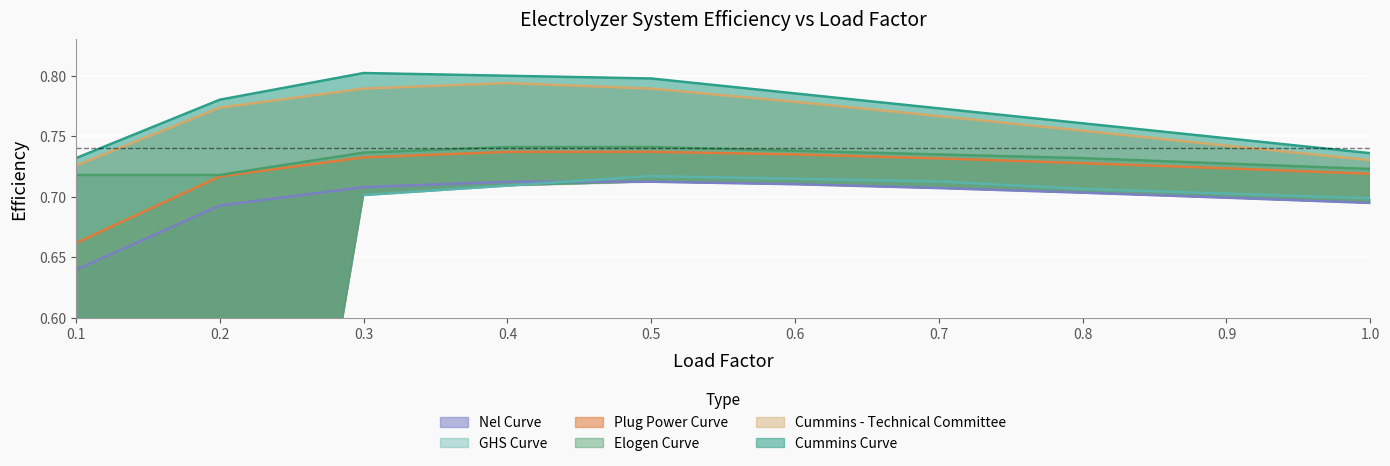

Which category has the highest value across all series?

0.3